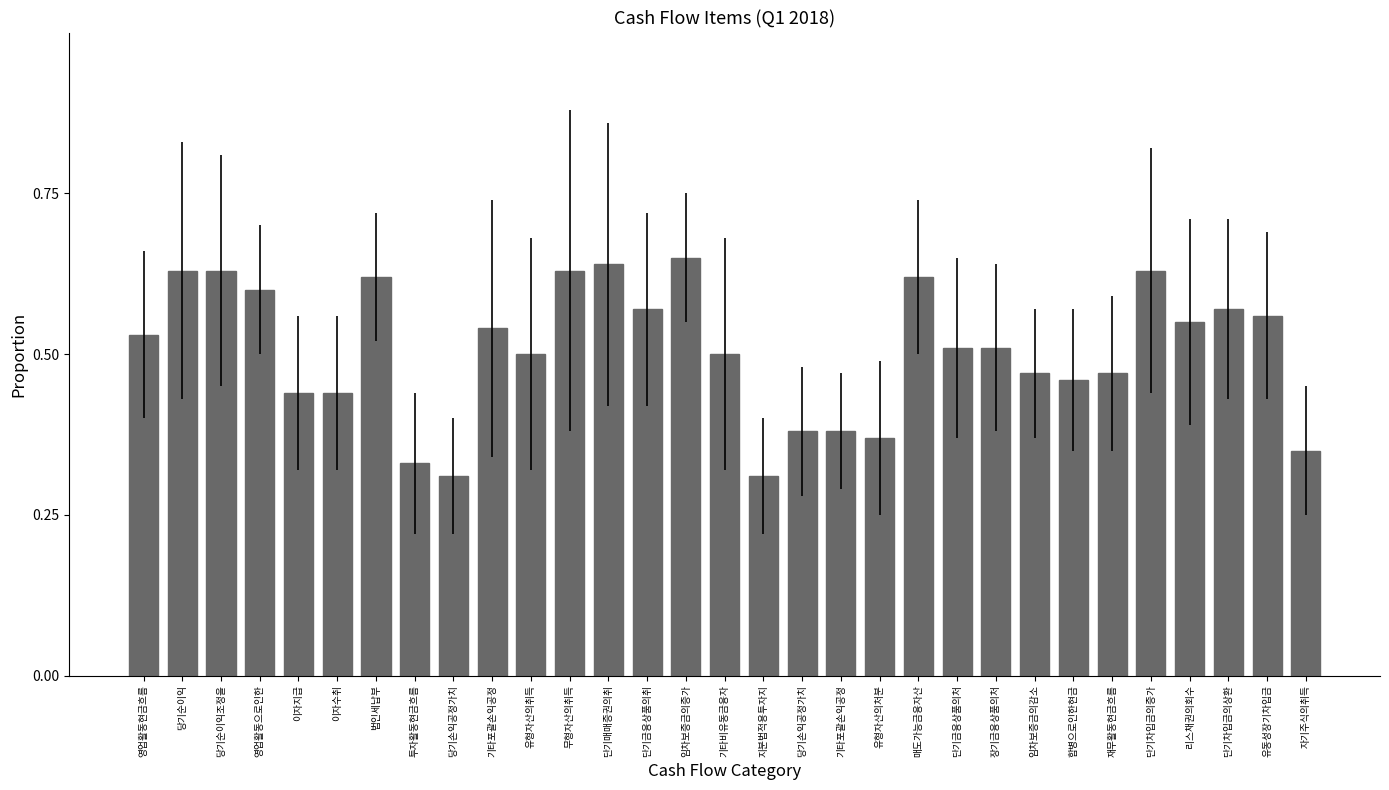

Are the bars grouped side by side (vs. stacked)?

No